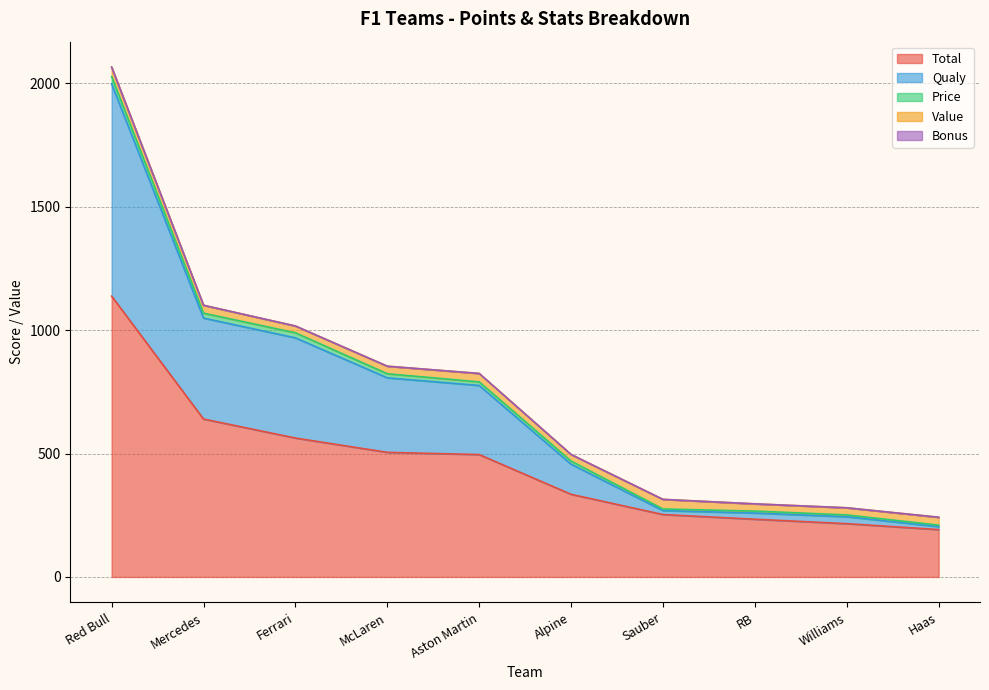

What position from the right is Williams?

2